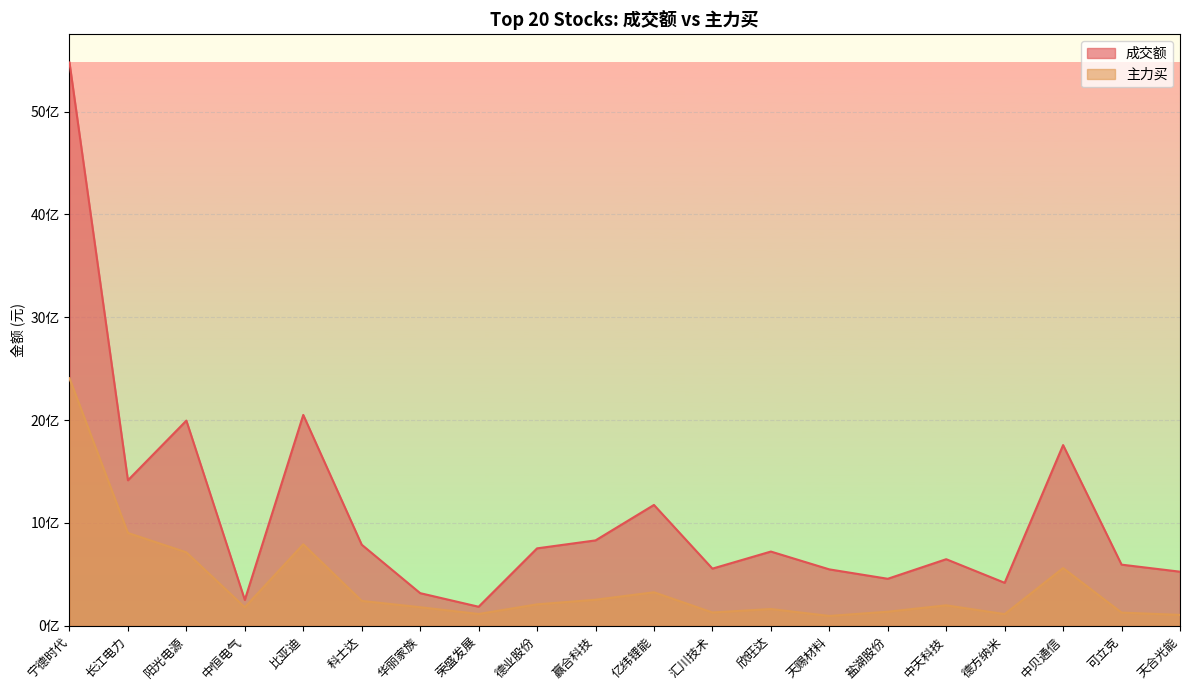

How many lines are shown in the chart?

2